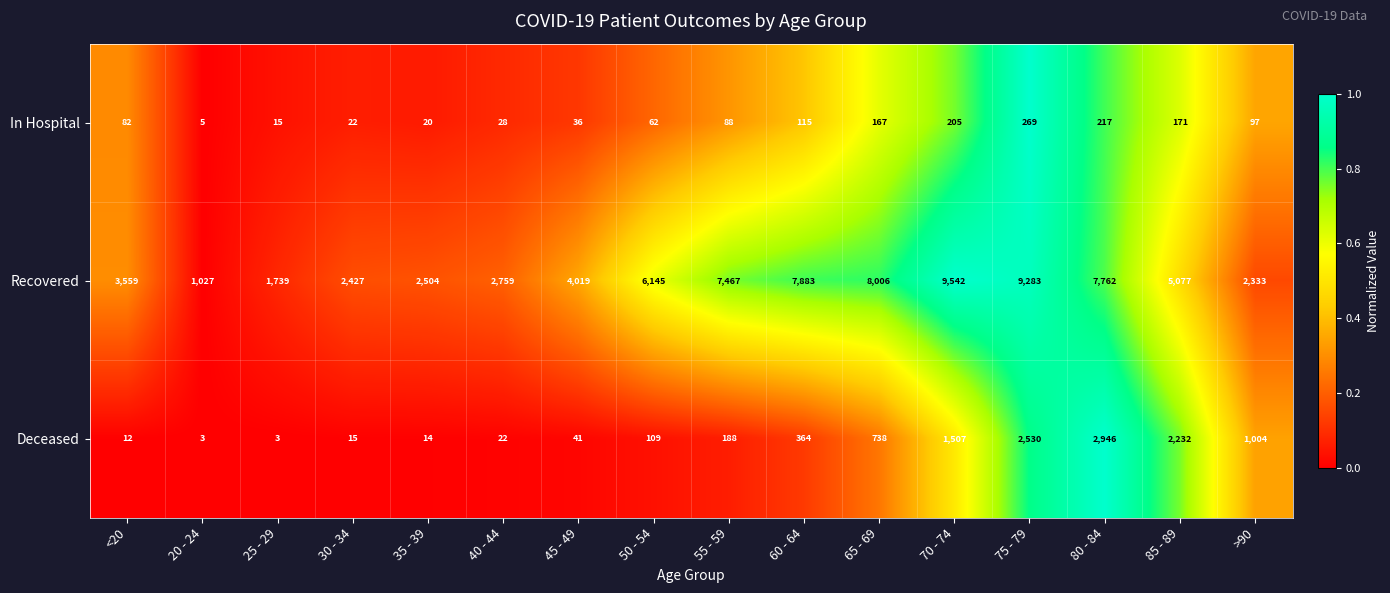

Which series changed the most between 35 - 39 and 50 - 54?

Recovered